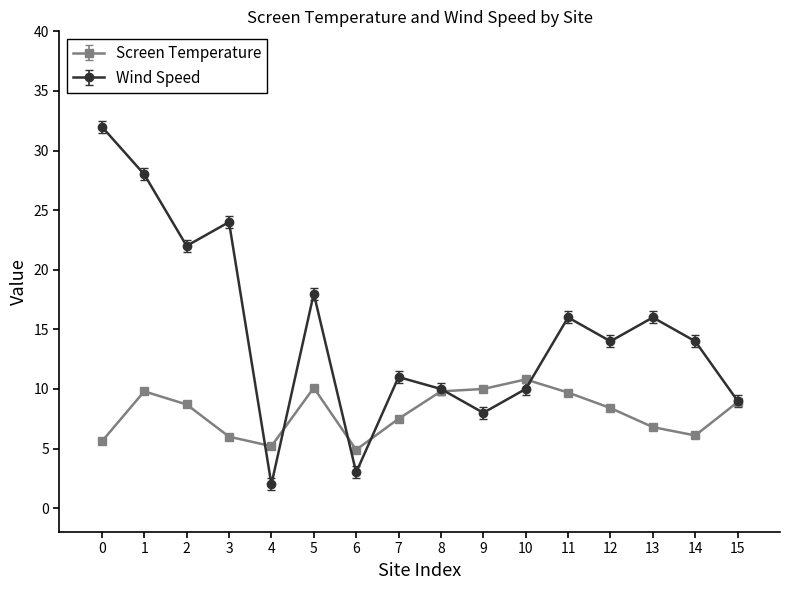

At which category does the chart reach its minimum across all series?

4